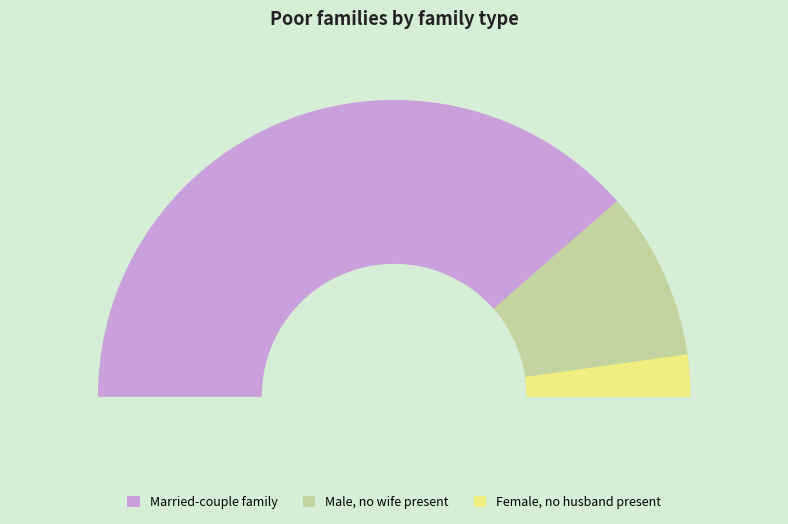

What is the change in value from 459563 to 1247302?

+787739